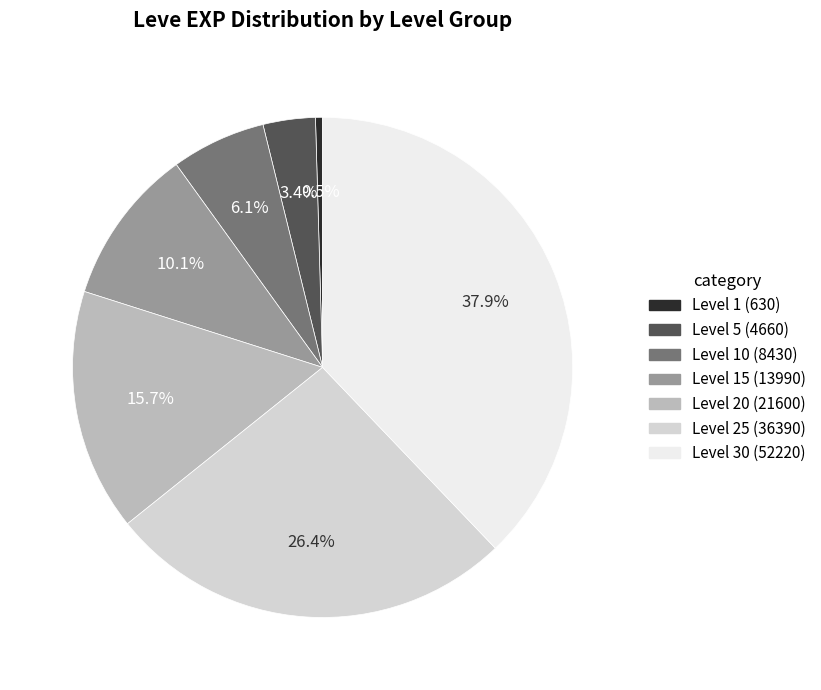

How many slices are in this pie chart?

7